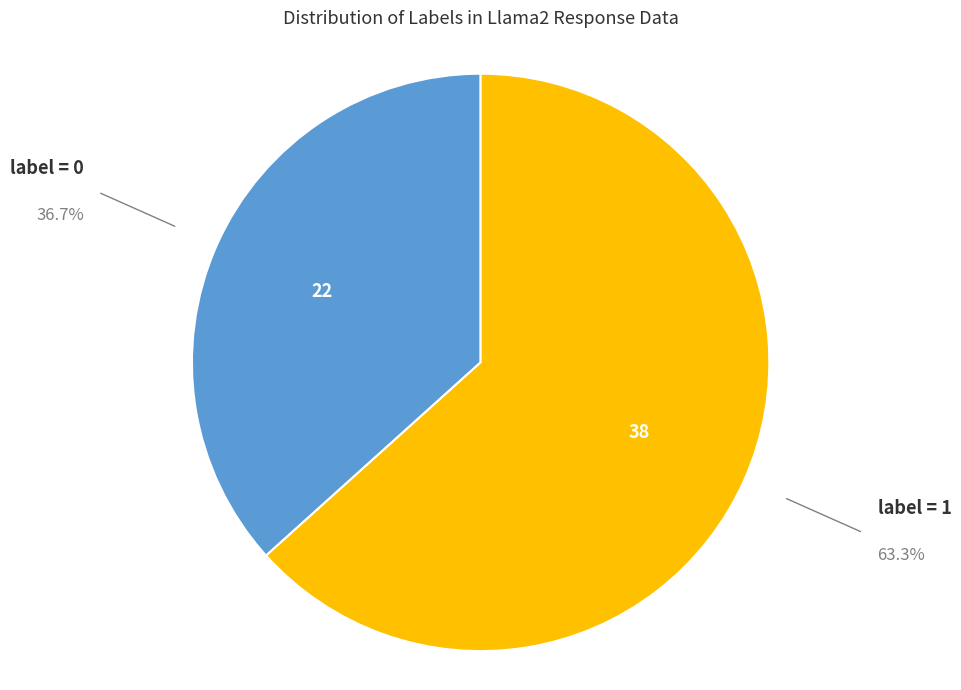

Is there a majority slice in this chart?

Yes